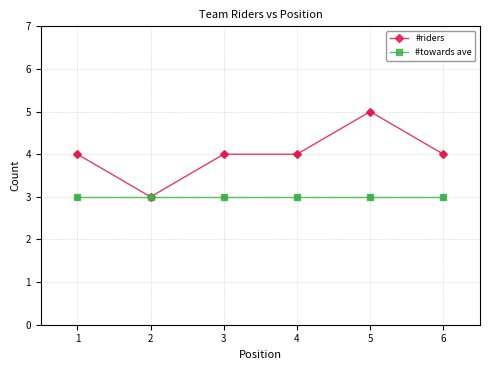

Which series has the largest total across all categories?

#riders